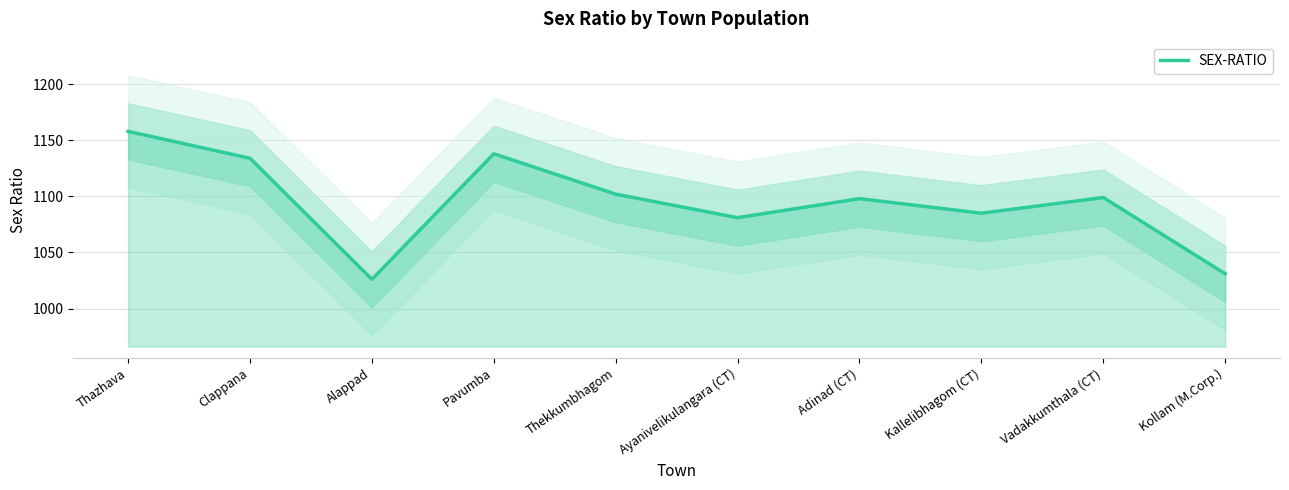

What is the value of the 10th point from the left?

1031